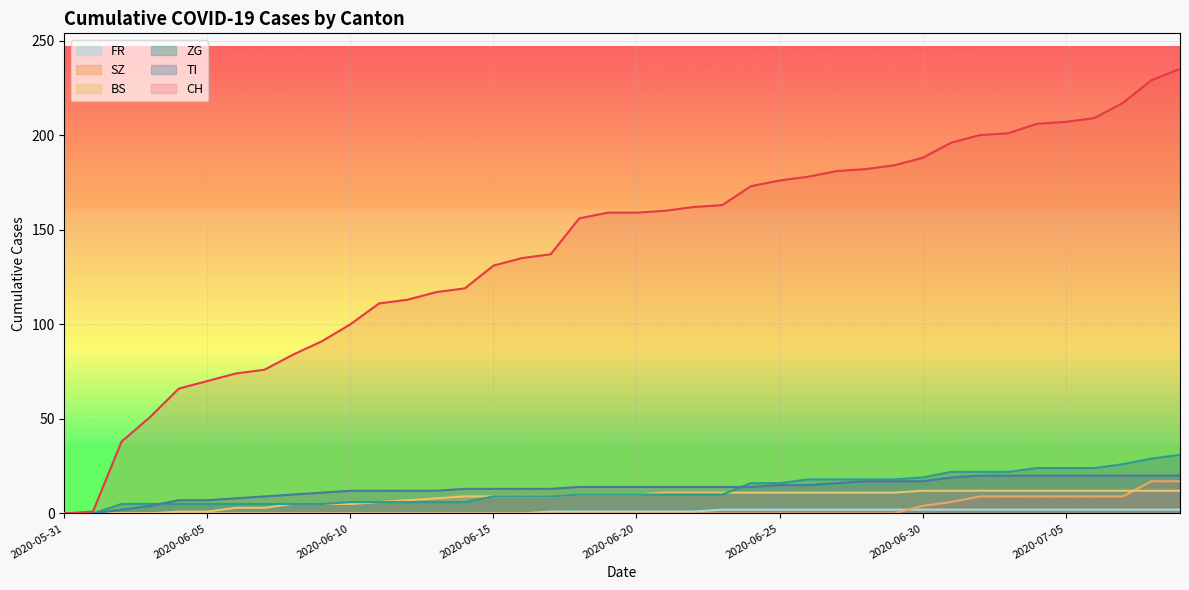

The BS series shows 2 at 2020-06-09. True or false?

False